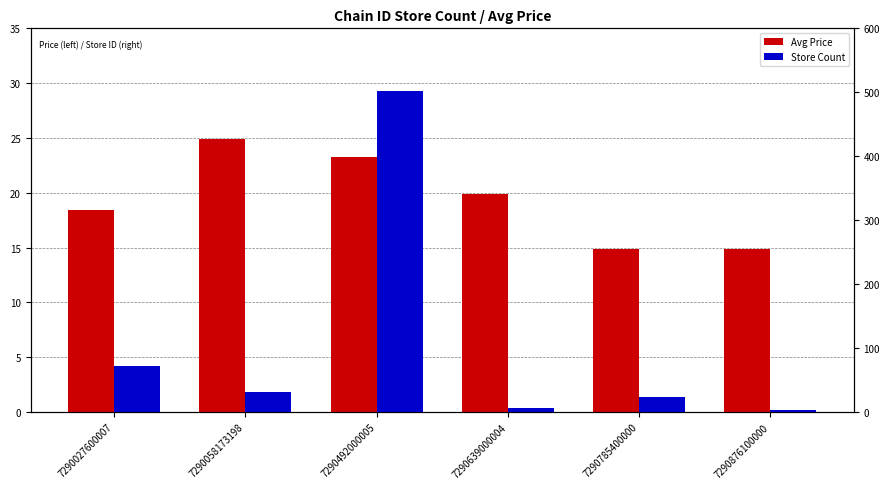

At which label is Avg Price closest to 19?

7290027600007